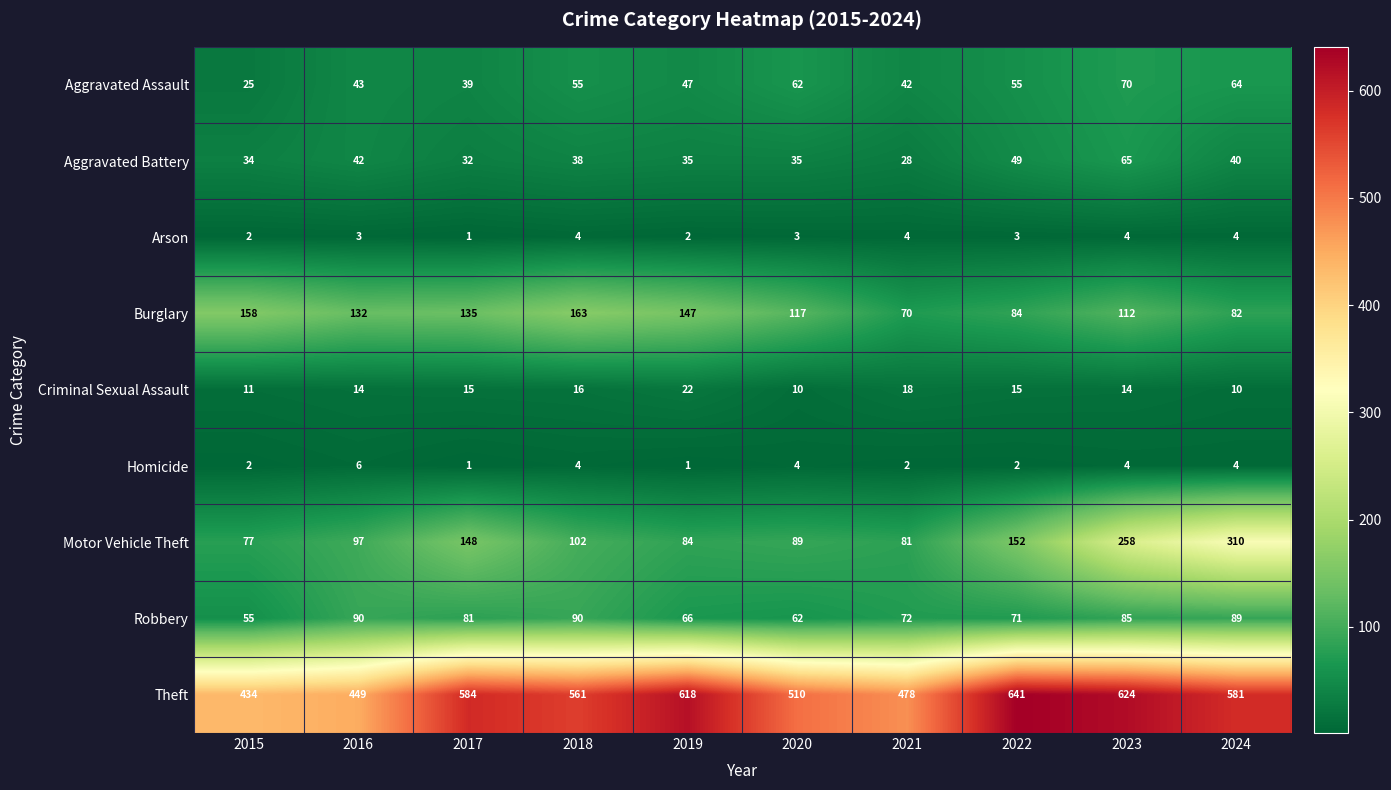

At how many categories does at least one series exceed 518?

6